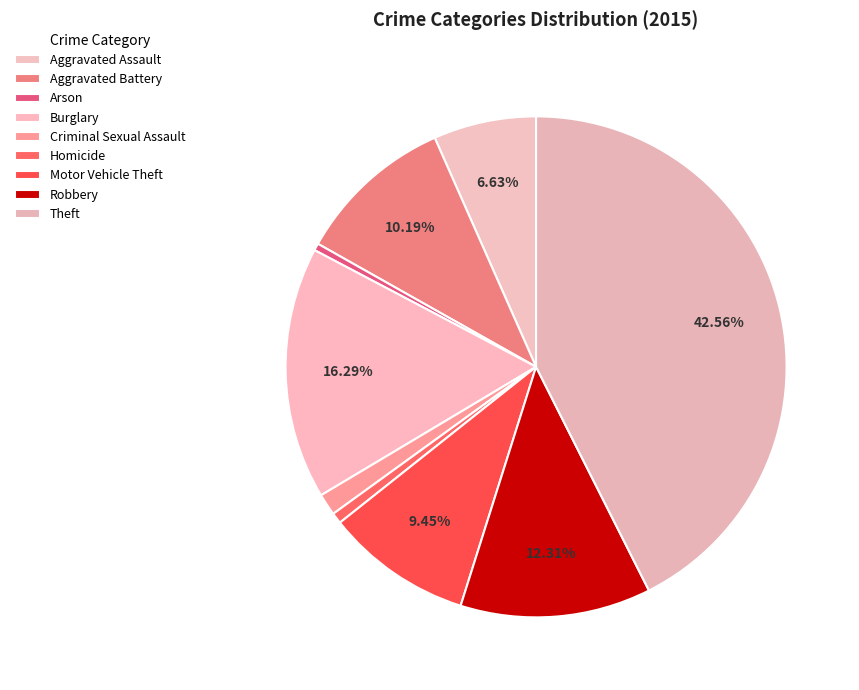

What percentage do Homicide and Aggravated Battery together represent?

10.9%